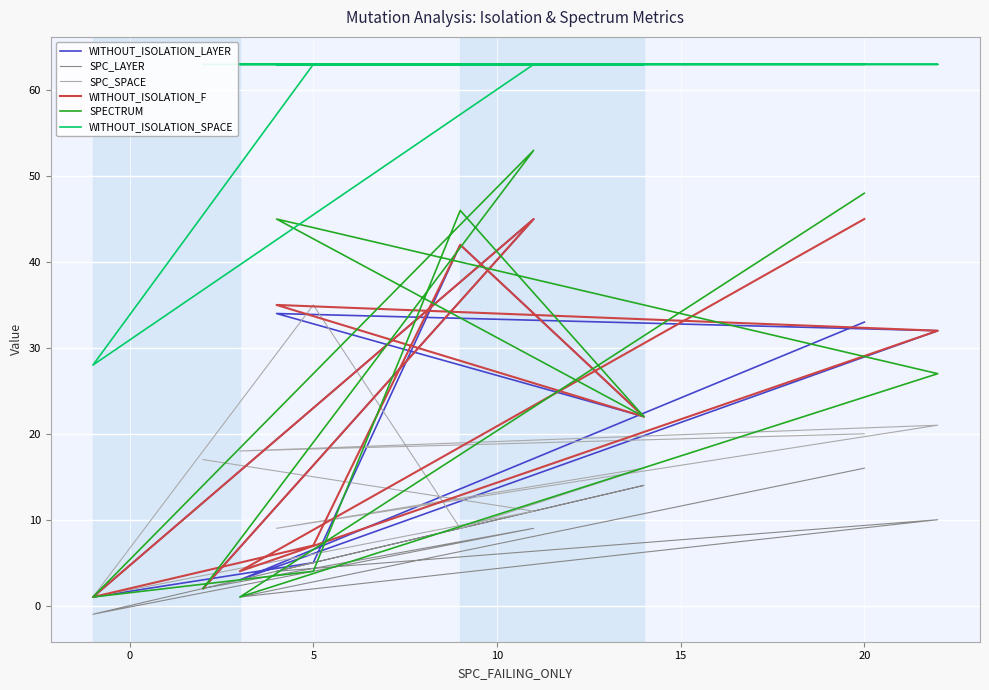

What is the sum of the WITHOUT_ISOLATION_F values at 20 and 10?

29